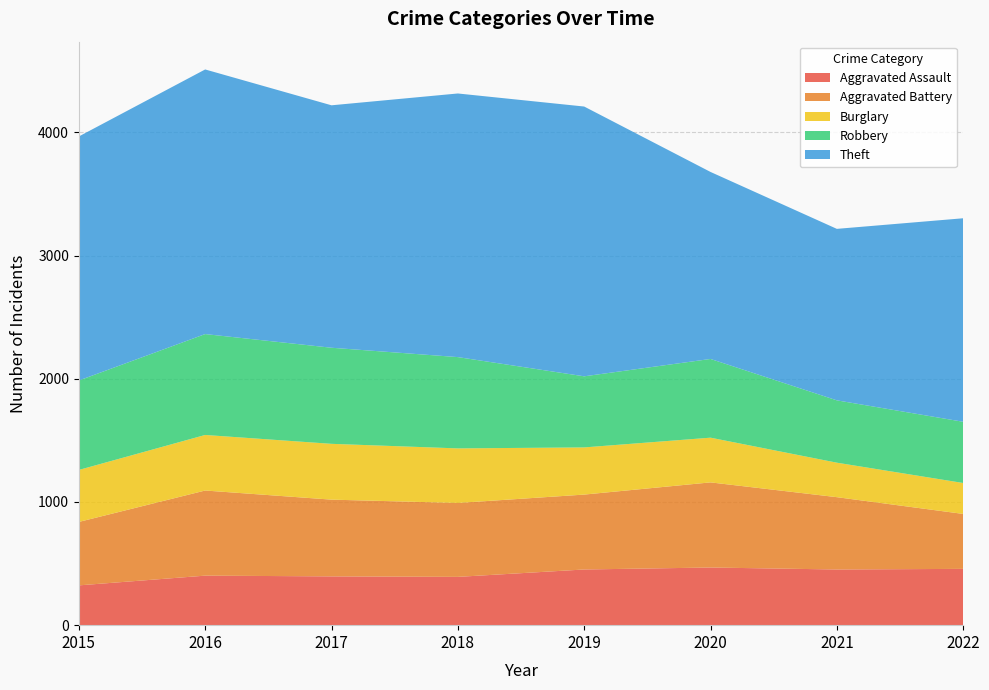

How many values in the Aggravated Battery series are below 608?

4